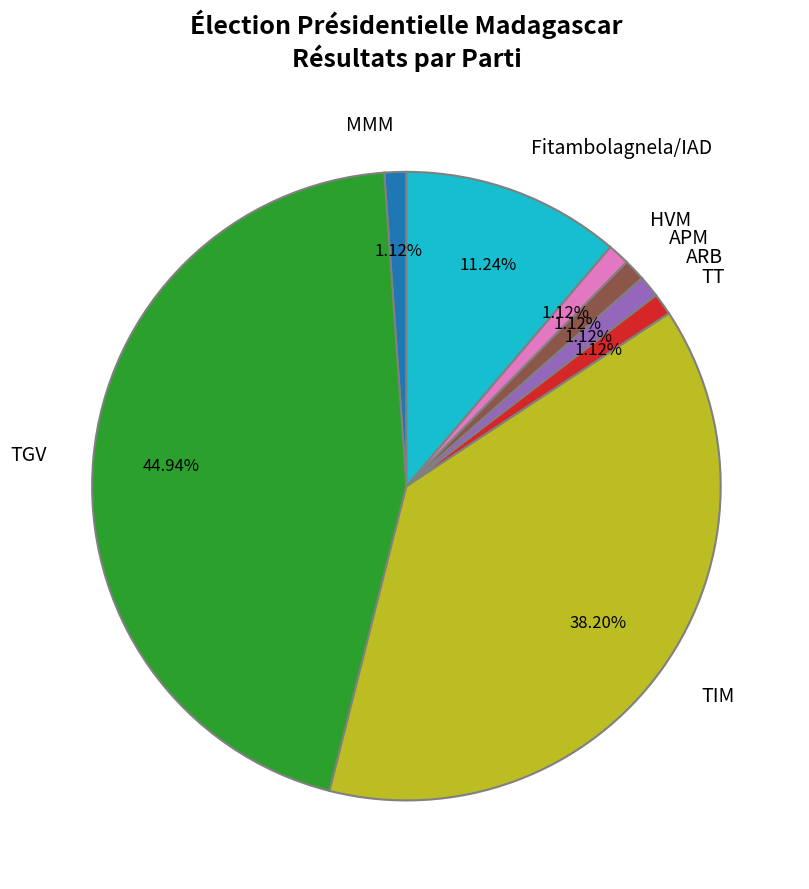

What is the ratio of the value at APM to the value at Fitambolagnela/IAD?

0.1